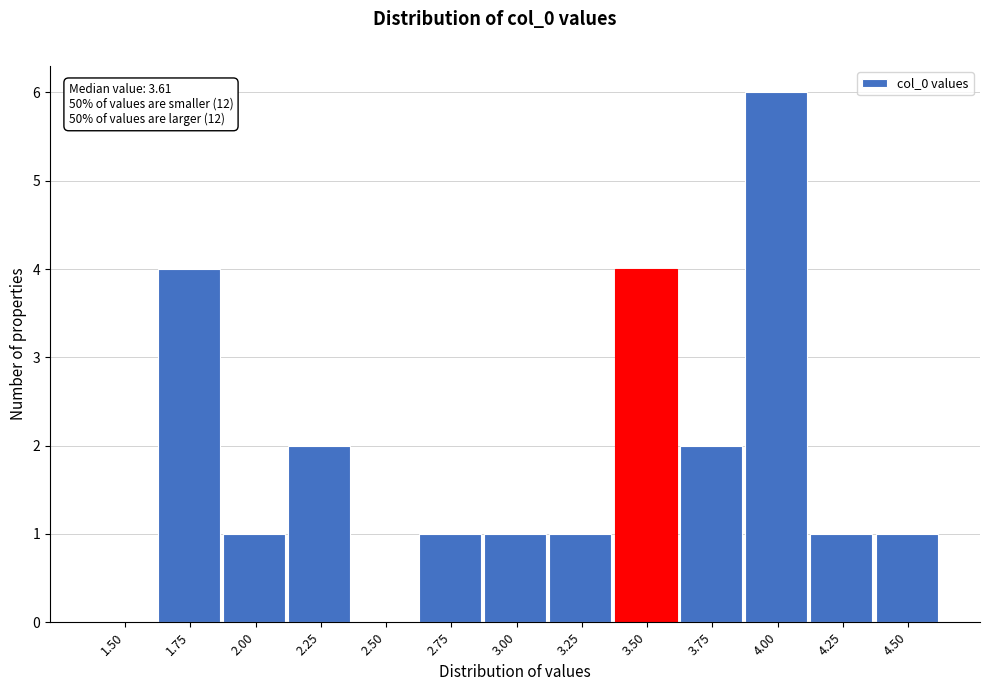

Reading right to left, what are all the values shown in this chart?

4.50=1	4.25=1	4.00=6	3.75=2	3.50=4	3.25=1	3.00=1	2.75=1	2.50=0	2.25=2	2.00=1	1.75=4	1.50=0